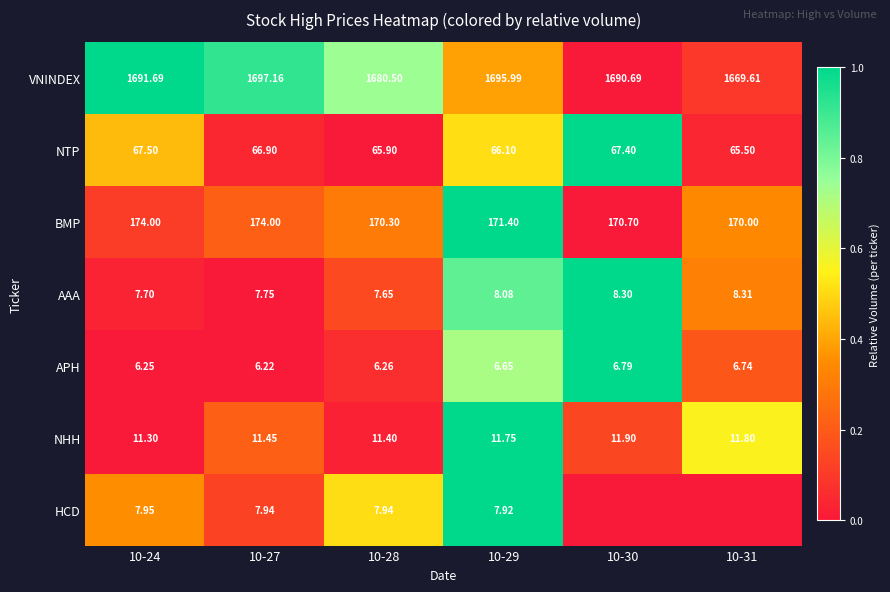

Is the value of NTP at 10-28 greater than the value of NHH at 10-30?

Yes